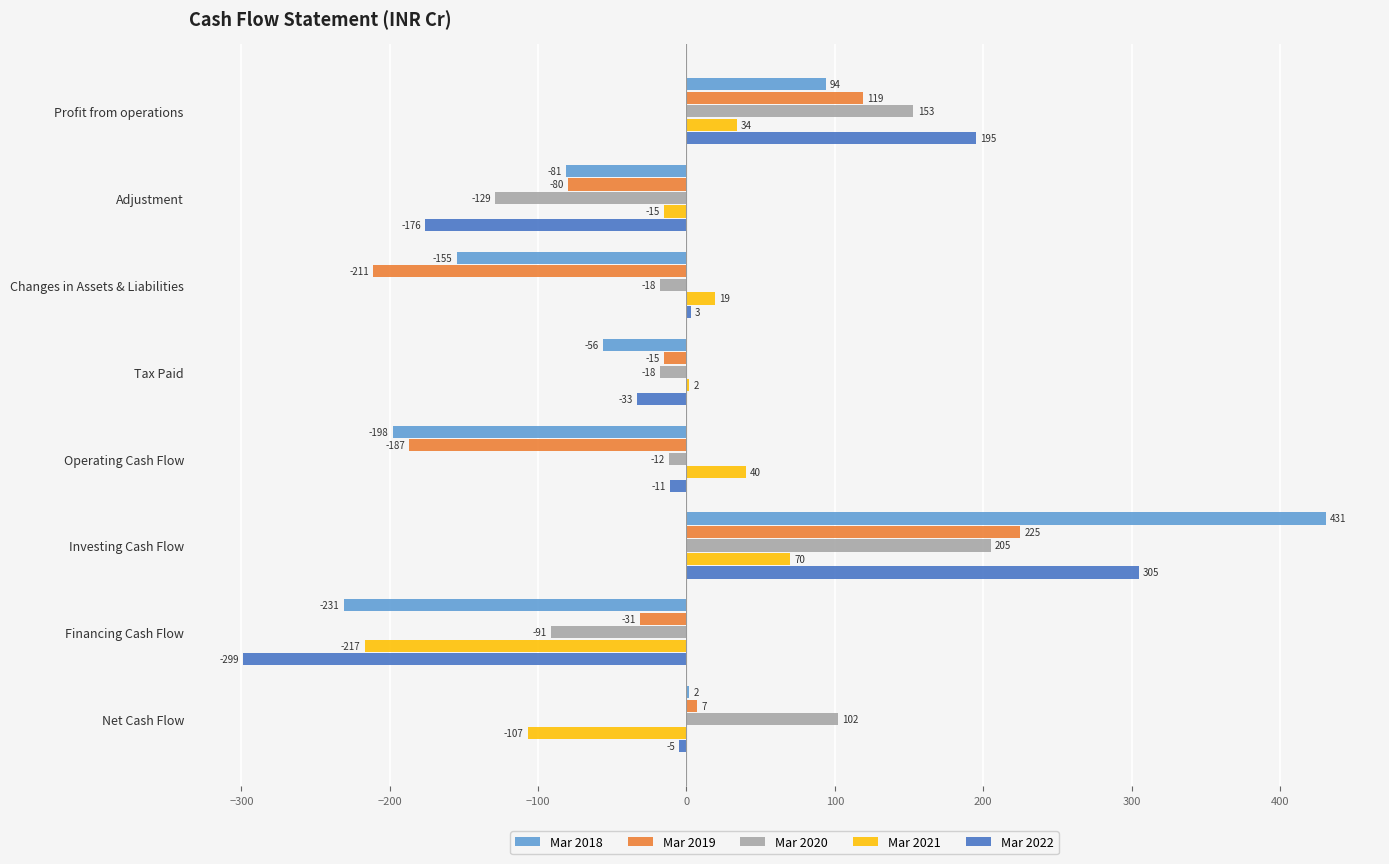

What is the maximum value shown in the chart?

431